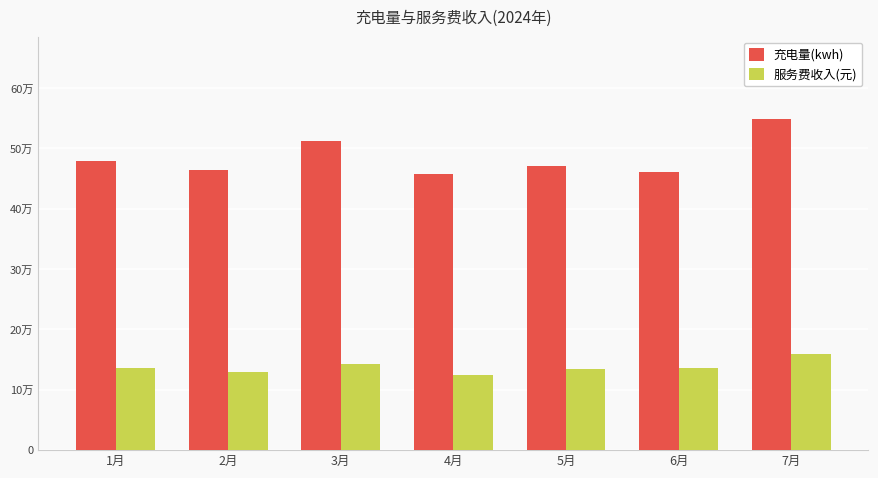

What is the sum of the 服务费收入(元) values at 1月 and 3月?

278007.4